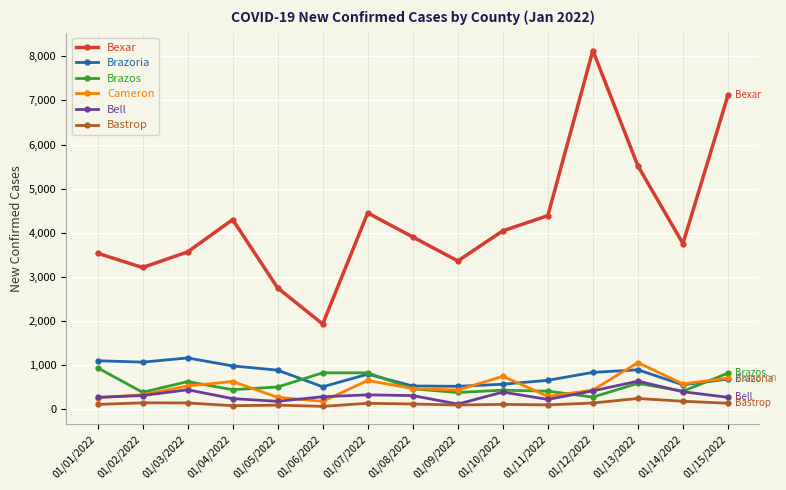

Where is the first local maximum for Brazoria?

01/03/2022